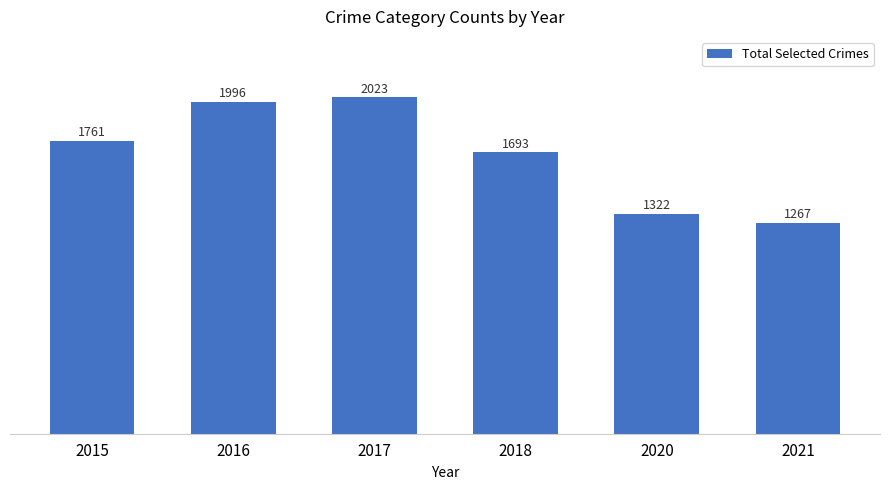

Between 2017 and 2020, which is larger?

2017